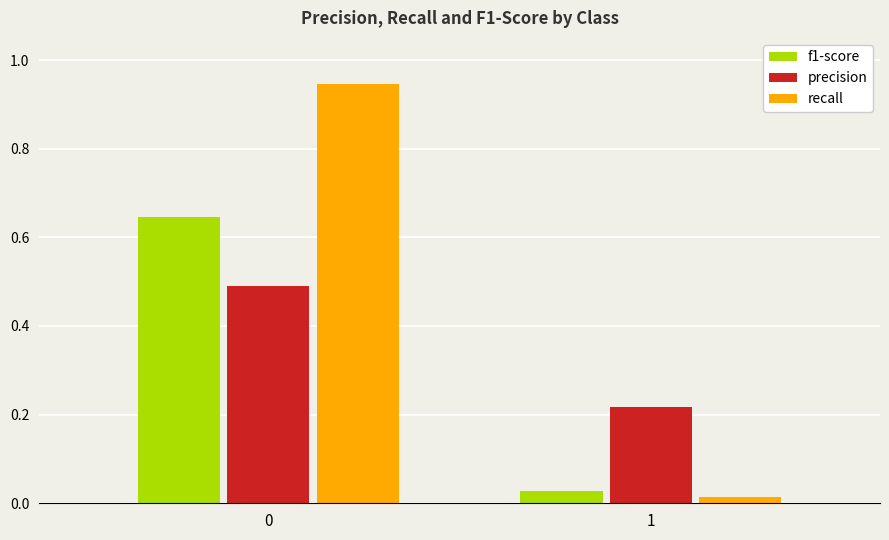

At which label is recall closest to 0?

1